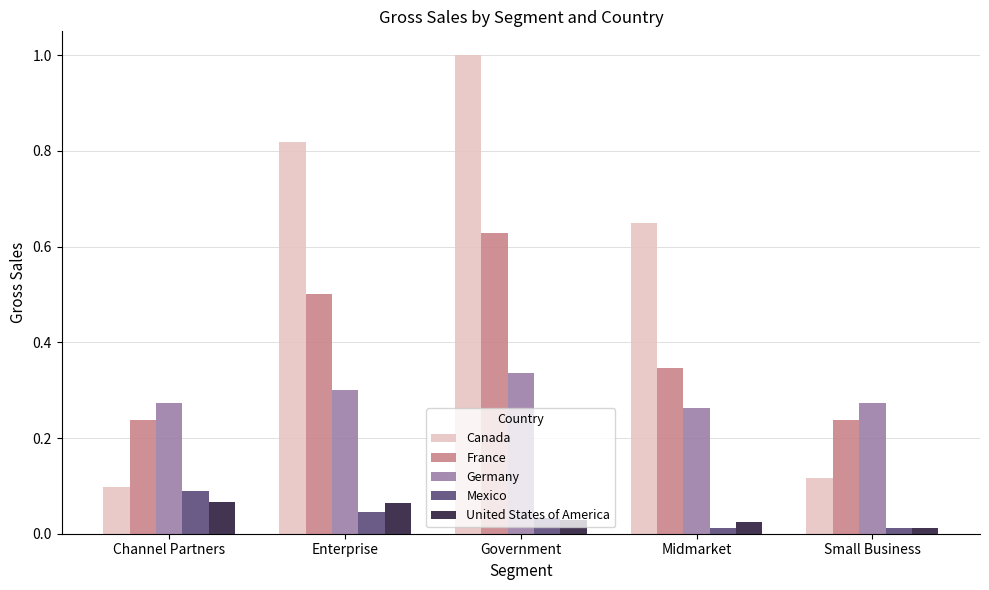

At how many categories does at least one series exceed 0?

5